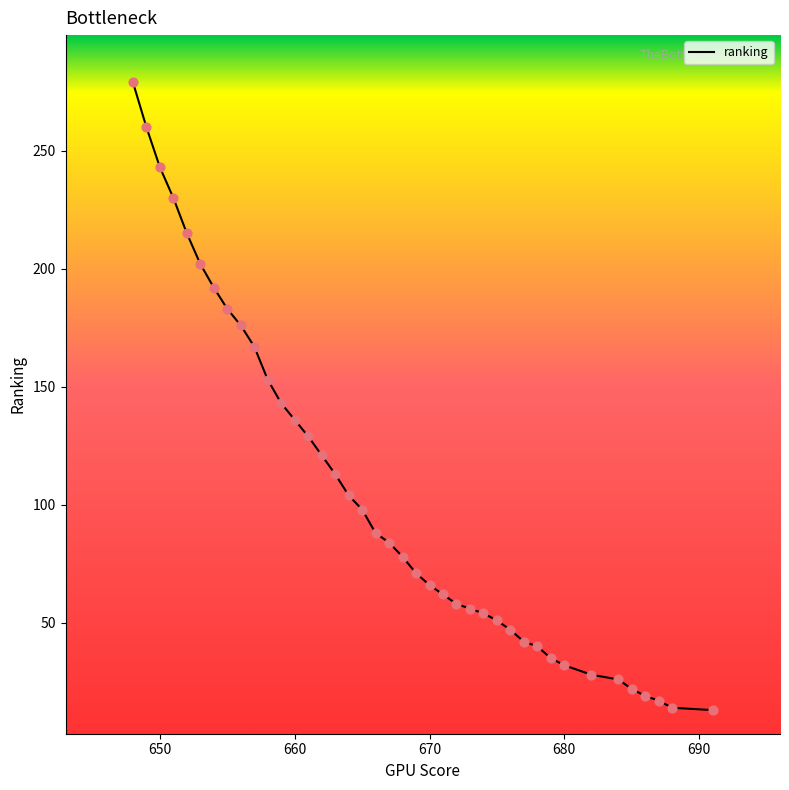

What is the change in value from 667 to 661?

+45